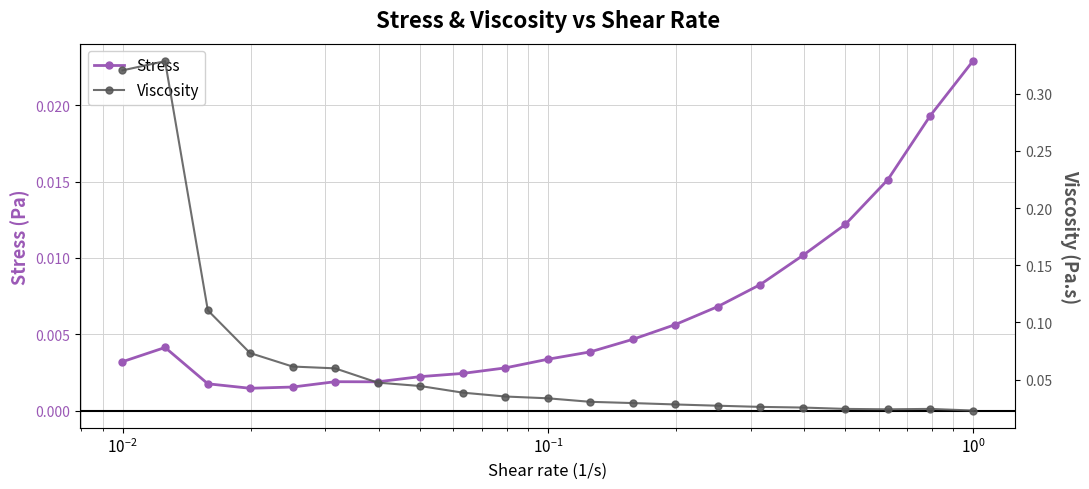

True or false: Stress and Viscosity intersect in this chart.

False